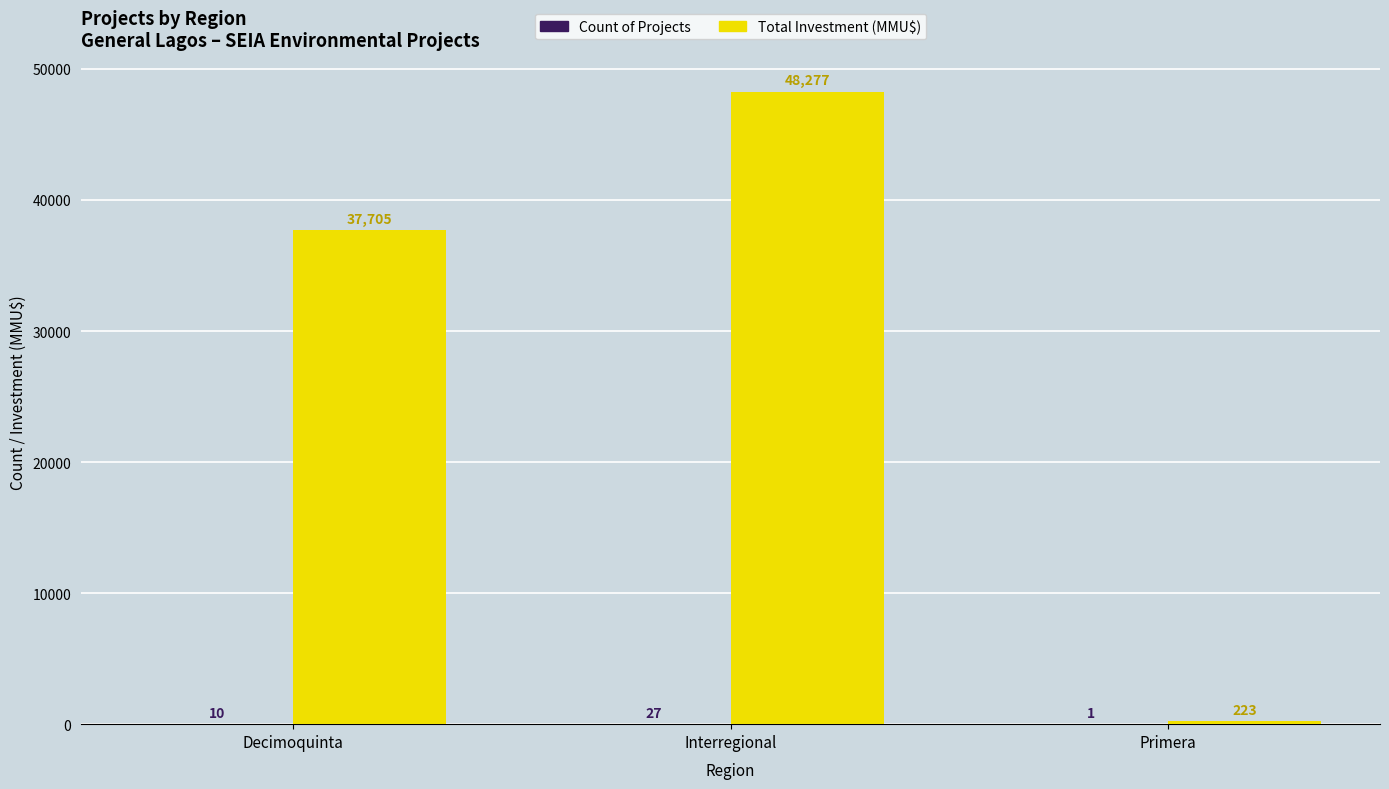

Which category has the highest value across all series?

Interregional